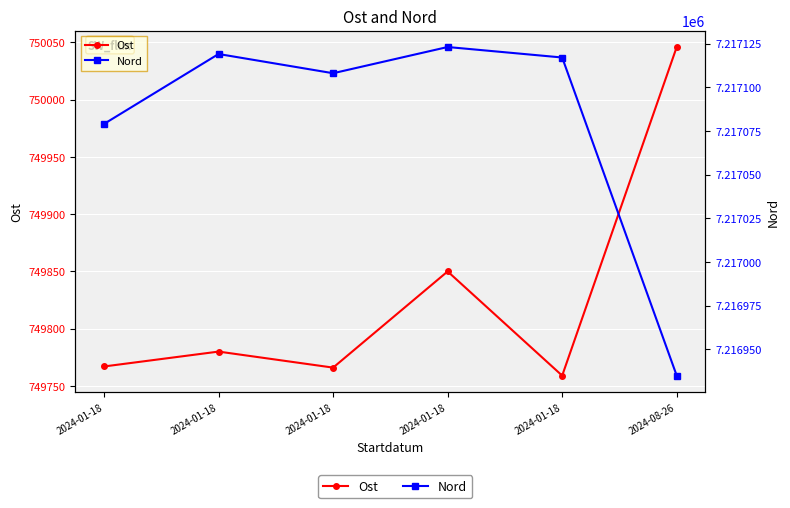

Reading left to right, transcribe all the data shown in this chart.

Ost: 2024-01-18=749767	2024-01-18=749780	2024-01-18=749766	2024-01-18=749850	2024-01-18=749759	2024-08-26=750046
Nord: 2024-01-18=7217079	2024-01-18=7217119	2024-01-18=7217108	2024-01-18=7217123	2024-01-18=7217117	2024-08-26=7216935